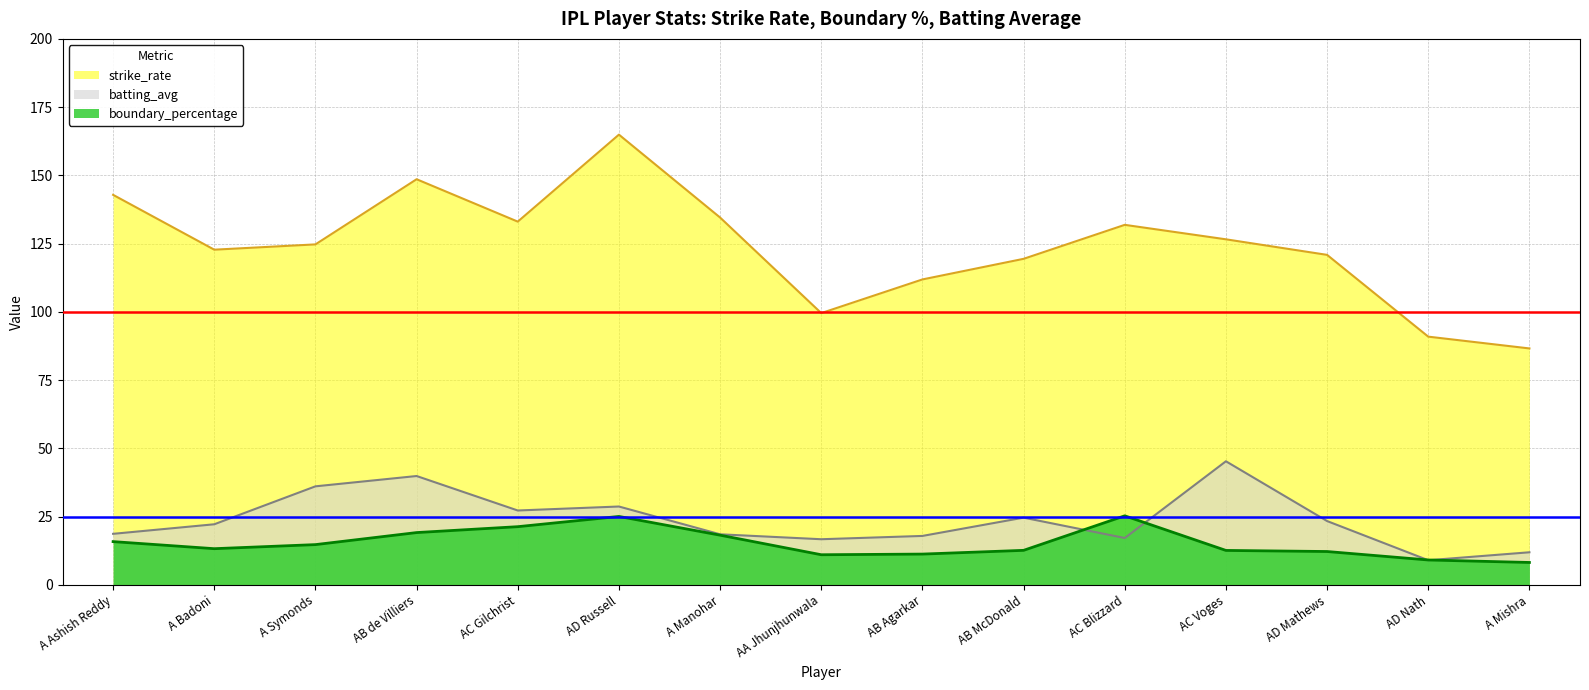

Where does the batting_avg series first go above 22?

A Badoni